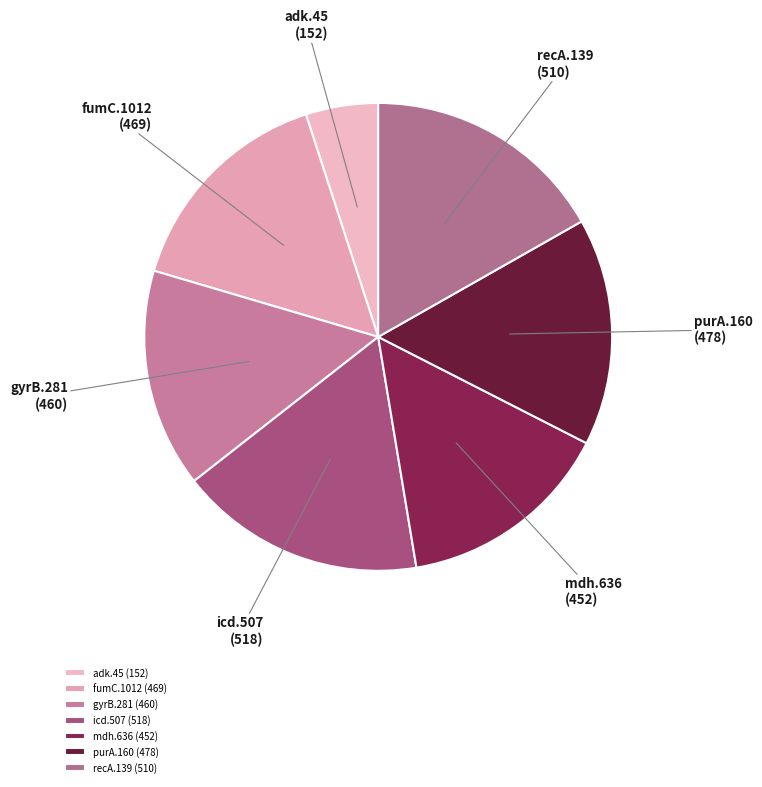

Does any single category account for the majority?

No